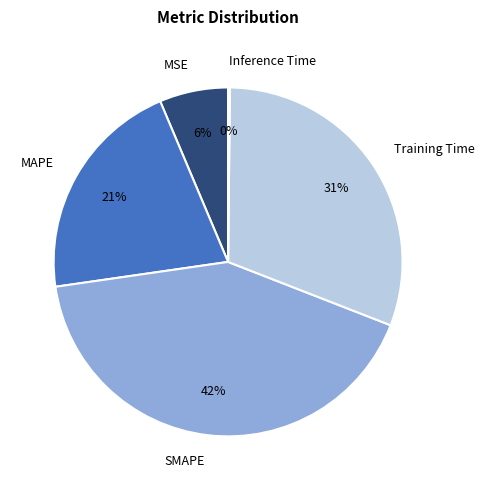

Is it true that SMAPE is 55% of the pie?

False